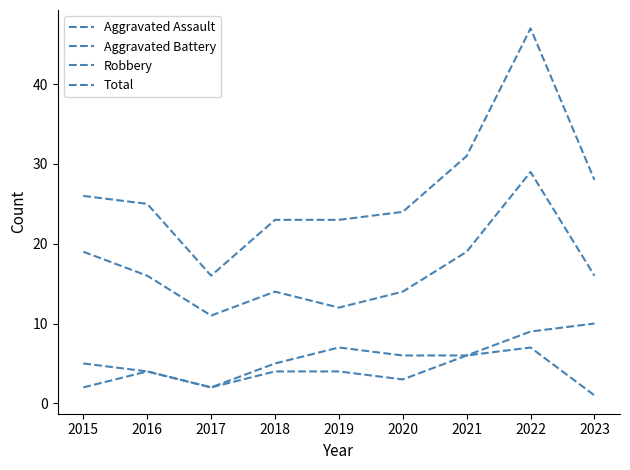

Is this an area chart (filled region under the line)?

No